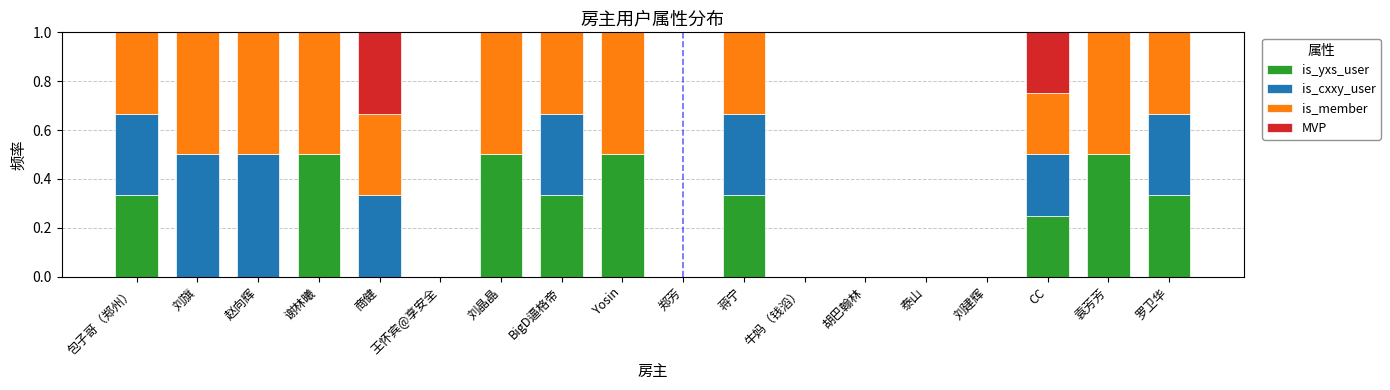

What is the highest value of the is_yxs_user series?

0.5